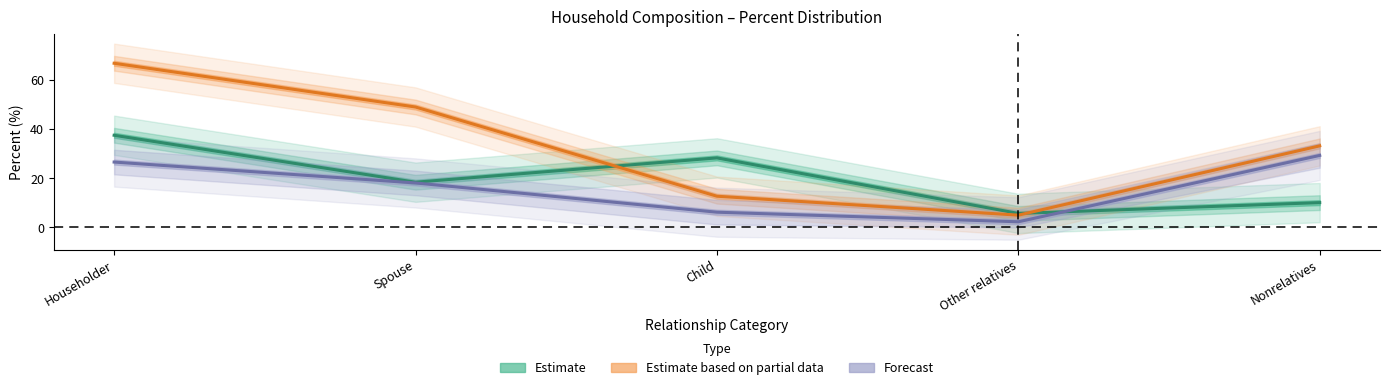

At which label does Forecast first exceed 18?

Householder